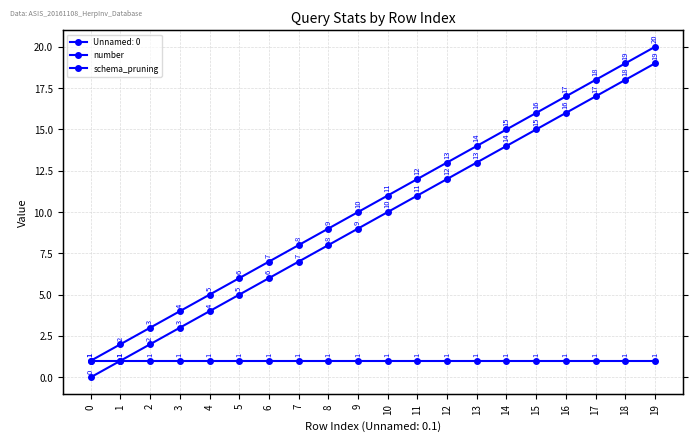

Which category has the highest value across all series?

19